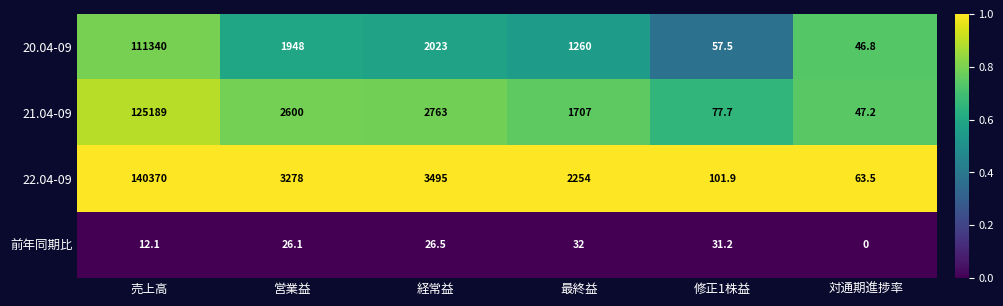

Which label corresponds to the smallest value in the chart?

対通期進捗率